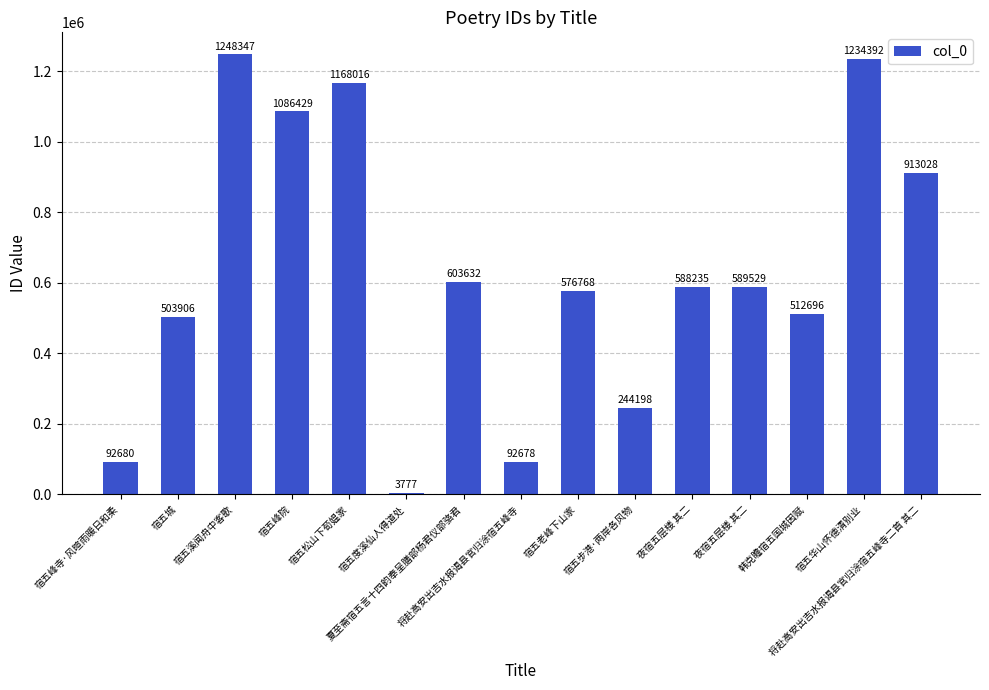

What is the change in value from 宿五溪闻舟中客歌 to 将赴高安出吉水报谒县官归涂宿五峰寺二首 其二?

-335319